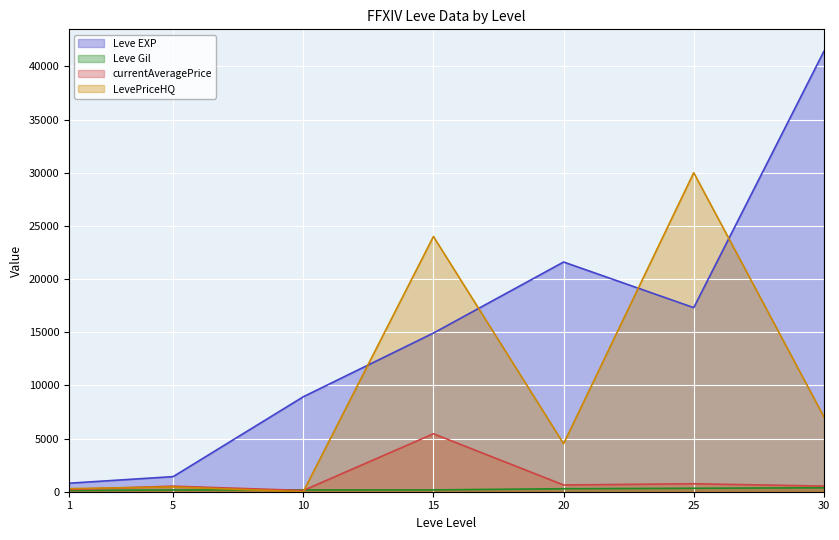

At 5, list the series in order from smallest to largest.

Leve Gil, LevePriceHQ, currentAveragePrice, Leve EXP